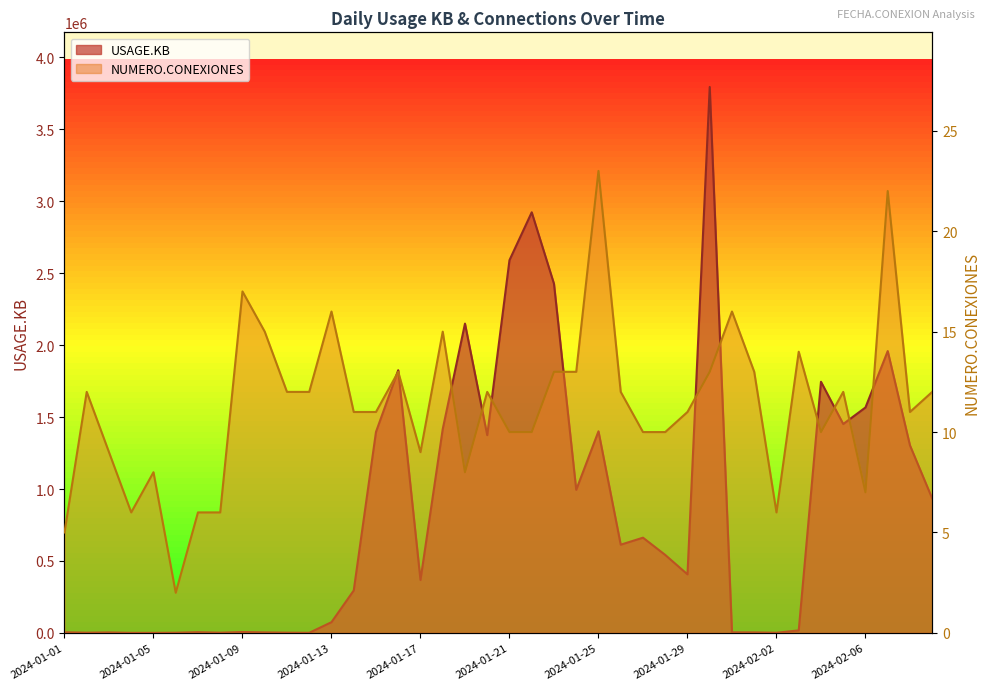

Which series has the widest spread of values?

USAGE.KB